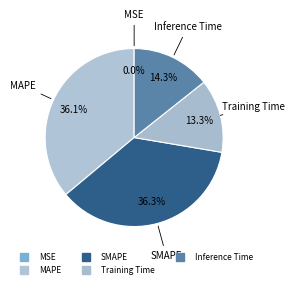

To the nearest percent, what portion does SMAPE represent?

36%